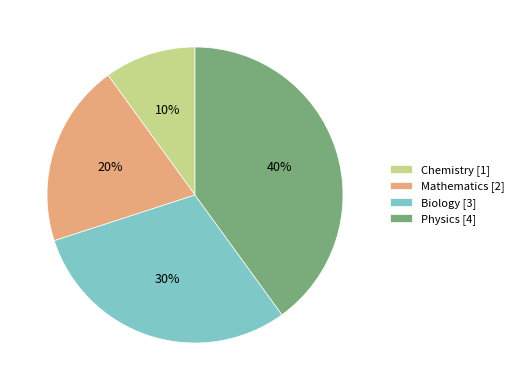

What percentage is the Biology slice, to the nearest percent?

30%